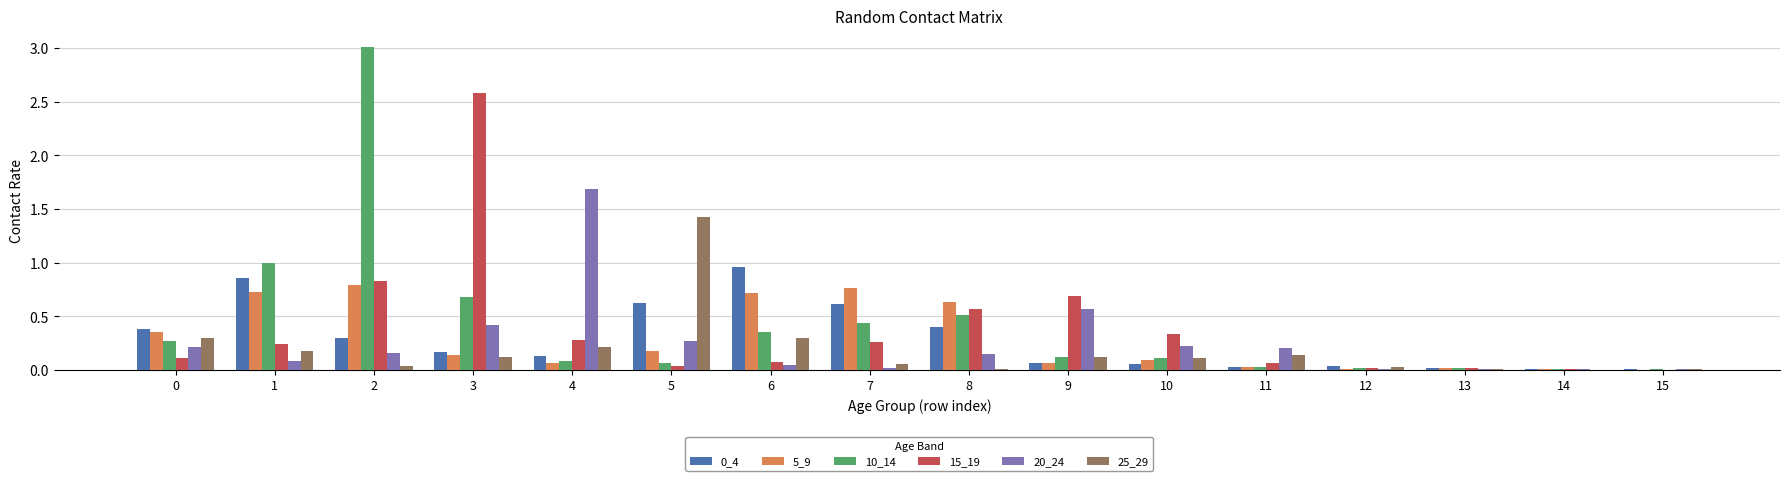

Which category has the highest value in the 0_4 series?

6